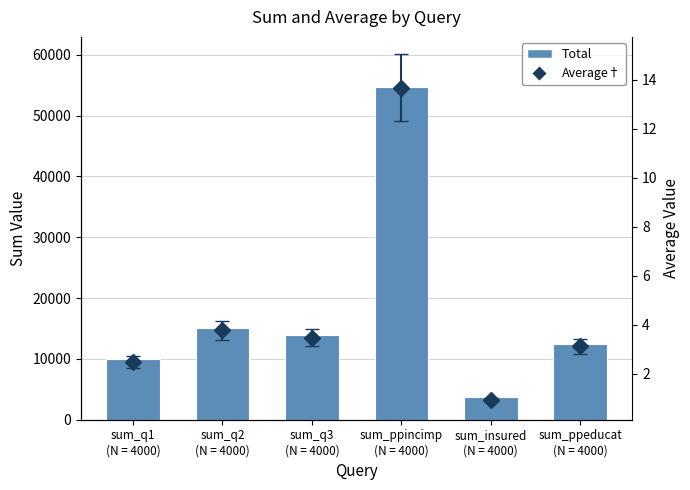

Which has a higher value, sum_insured
(N = 4000) or sum_q2
(N = 4000)?

sum_q2
(N = 4000)